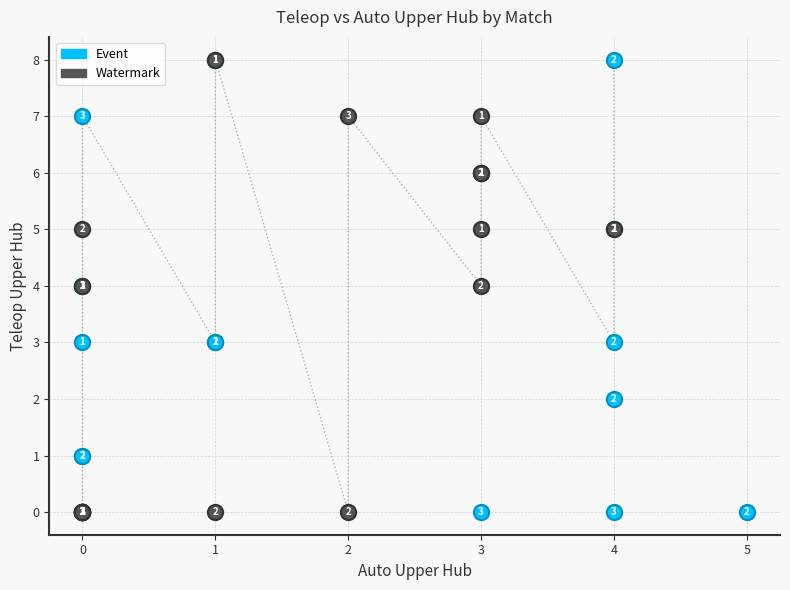

What are all the series names shown in the legend?

Event, Watermark